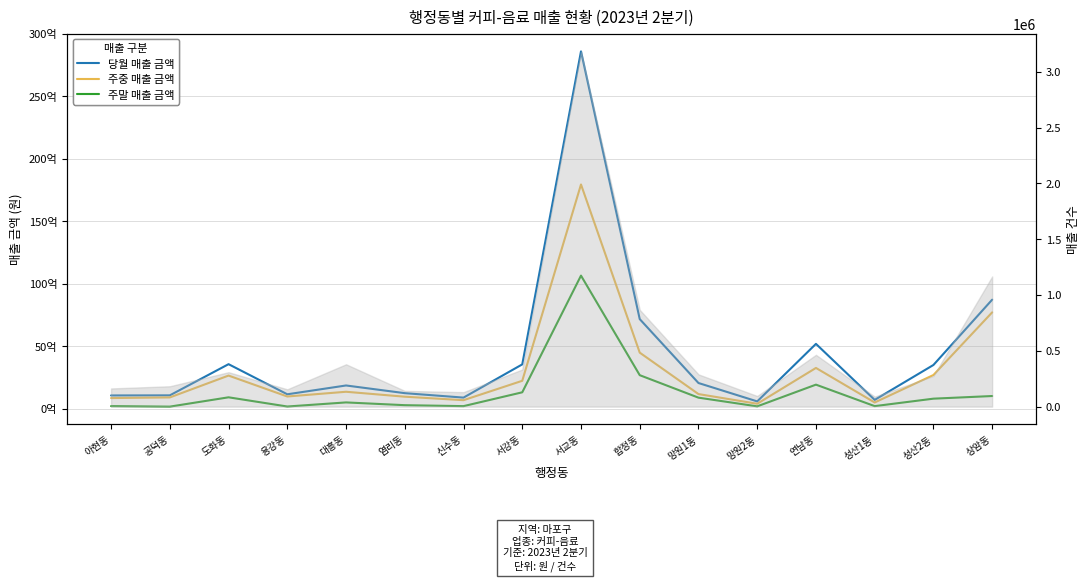

In 주중 매출 금액, how many points are higher than both neighbors (excluding endpoints)?

4